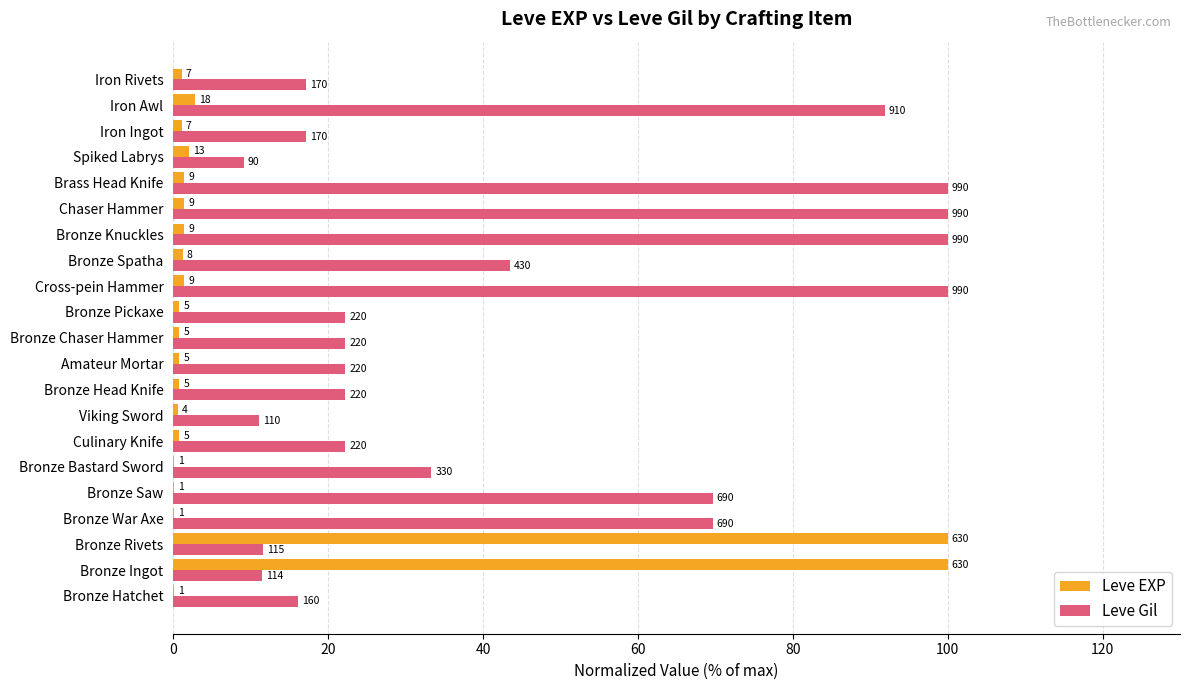

Reading left to right, what are all the values shown in this chart?

Leve EXP: 0.2	100.0	100.0	0.2	0.2	0.2	0.8	0.6	0.8	0.8	0.8	0.8	1.4	1.3	1.4	1.4	1.4	2.1	1.1	2.9	1.1
Leve Gil: 16.2	11.5	11.6	69.7	69.7	33.3	22.2	11.1	22.2	22.2	22.2	22.2	100.0	43.4	100.0	100.0	100.0	9.1	17.2	91.9	17.2